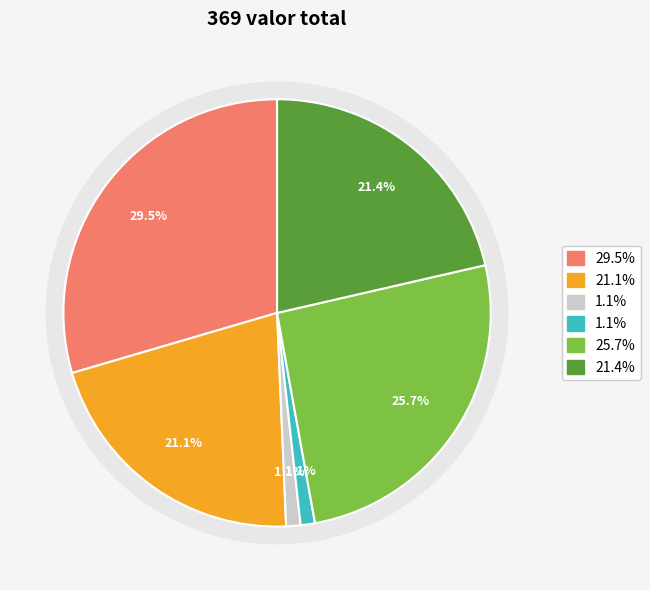

To the nearest percent, what percentage of the pie is Quadro Milton Nascimento Lp (109)?

30%